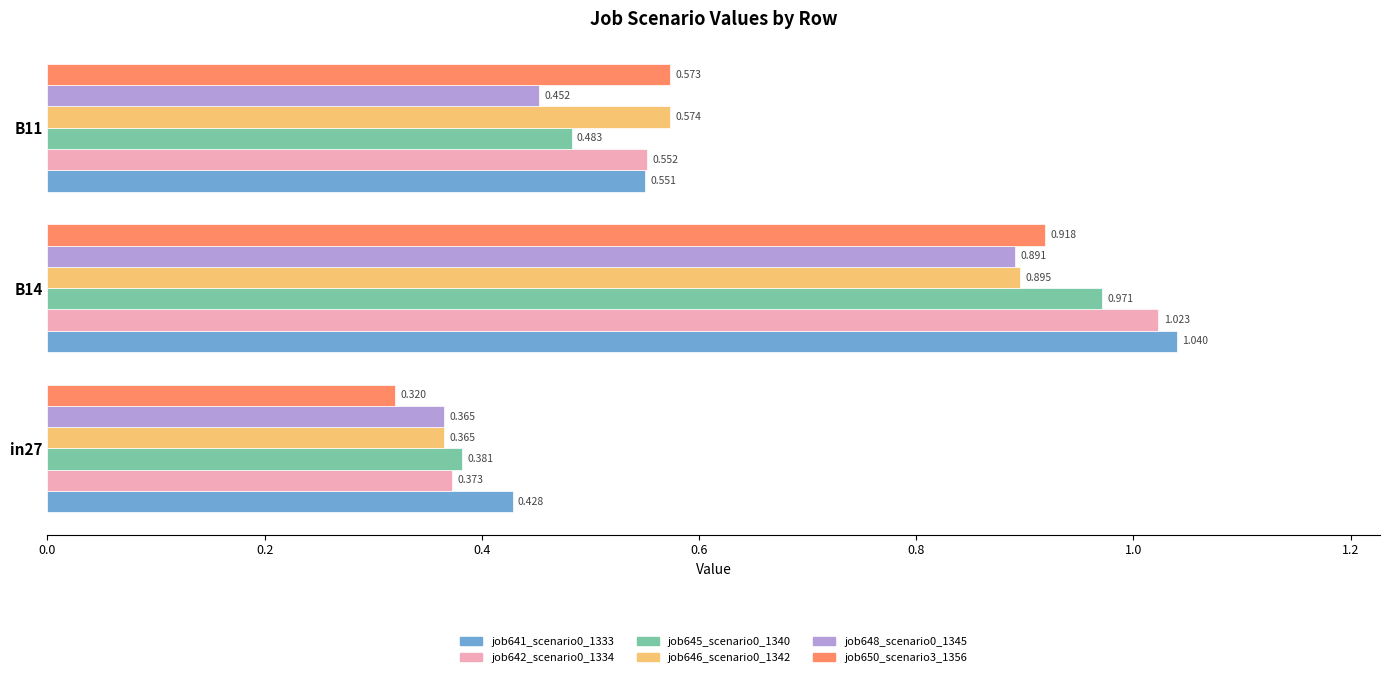

Count the job648_scenario0_1345 values in the range 0 to 1.

3